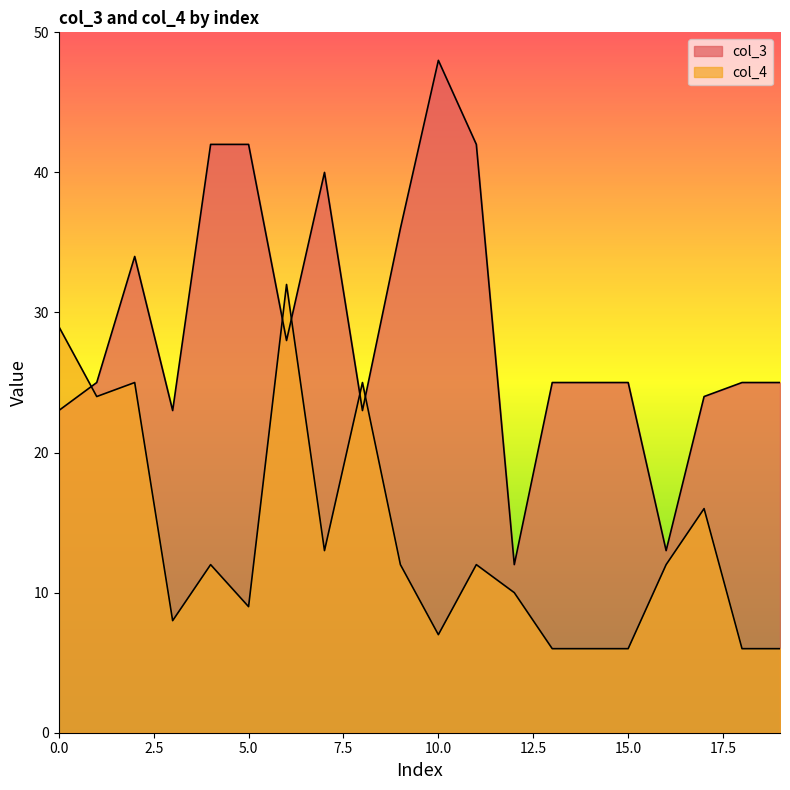

What is the value of the col_4 point at the 2nd from the left?

24